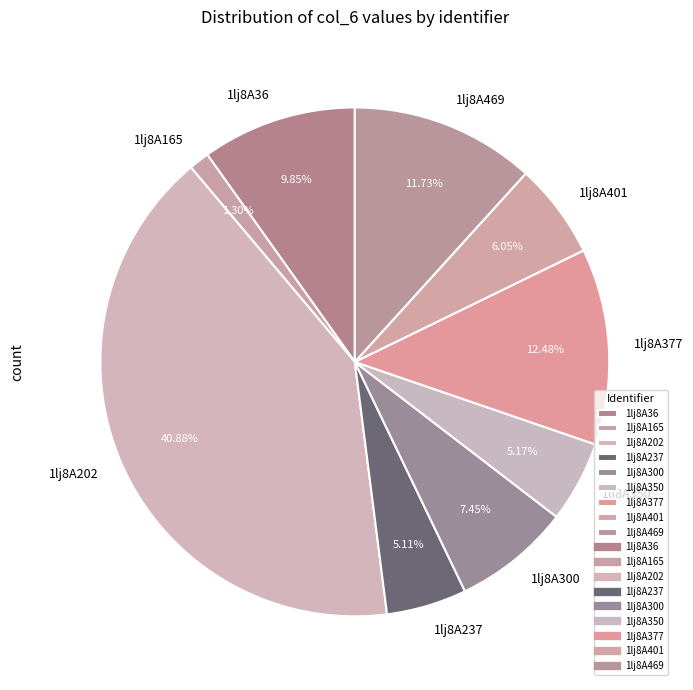

To the nearest percent, what is the difference between the 1lj8A300 and 1lj8A237 slice percentages?

2%